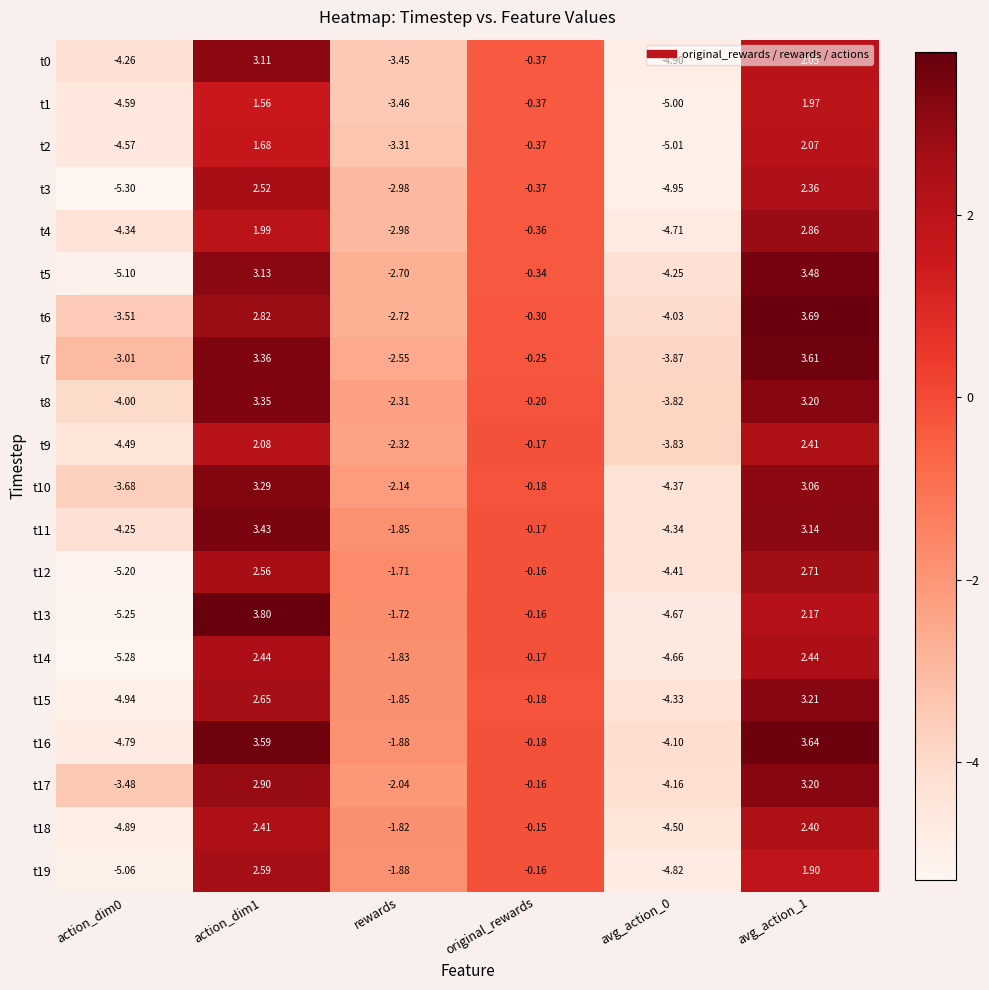

How many values in the t16 series exceed 0?

2